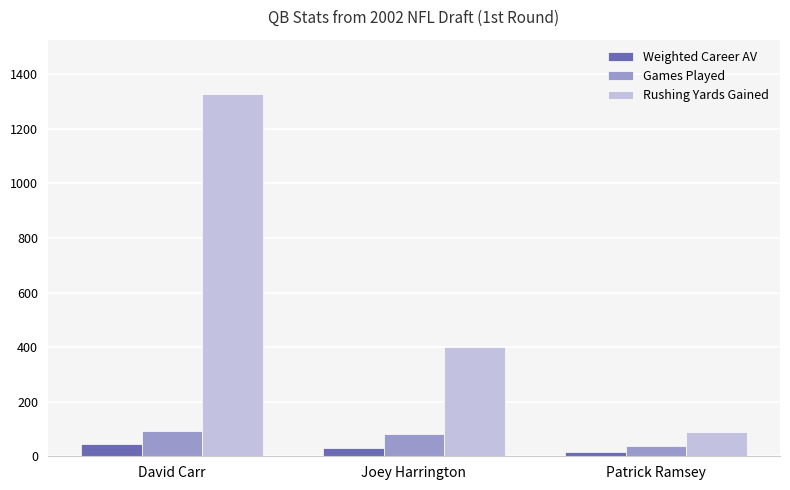

At David Carr, list the series in order from smallest to largest.

Weighted Career AV, Games Played, Rushing Yards Gained